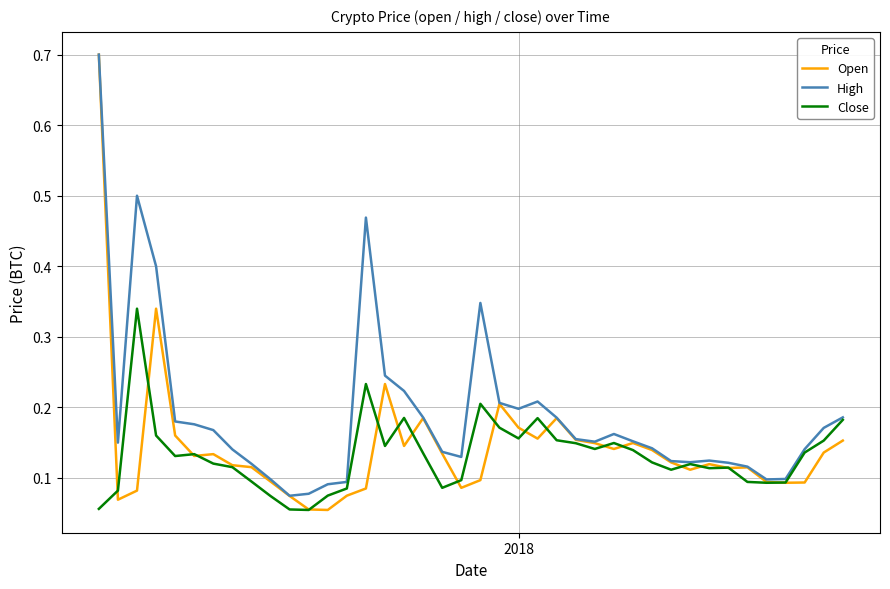

Which series has the largest range (max minus min)?

Open